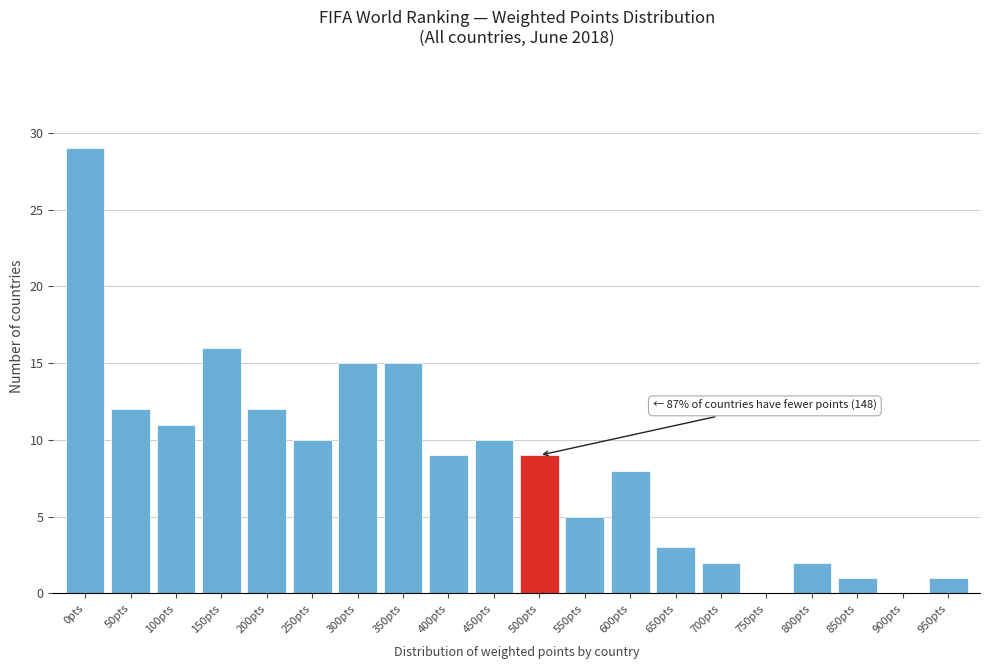

Reading left to right, extract all data points from this chart.

0pts=29	50pts=12	100pts=11	150pts=16	200pts=12	250pts=10	300pts=15	350pts=15	400pts=9	450pts=10	500pts=9	550pts=5	600pts=8	650pts=3	700pts=2	750pts=0	800pts=2	850pts=1	900pts=0	950pts=1